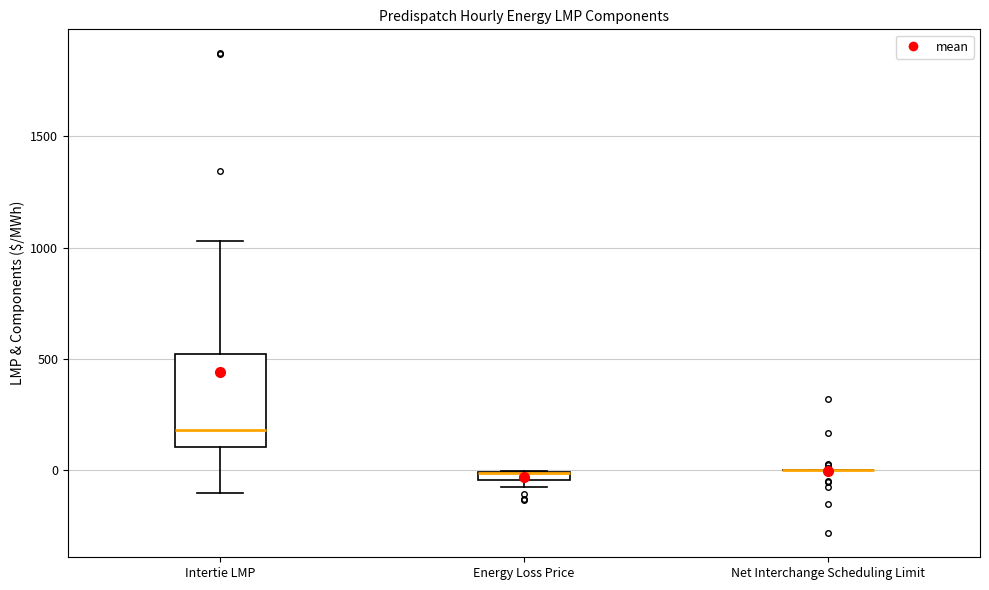

Which box is the tallest, from its lower edge to its upper edge?

Intertie LMP